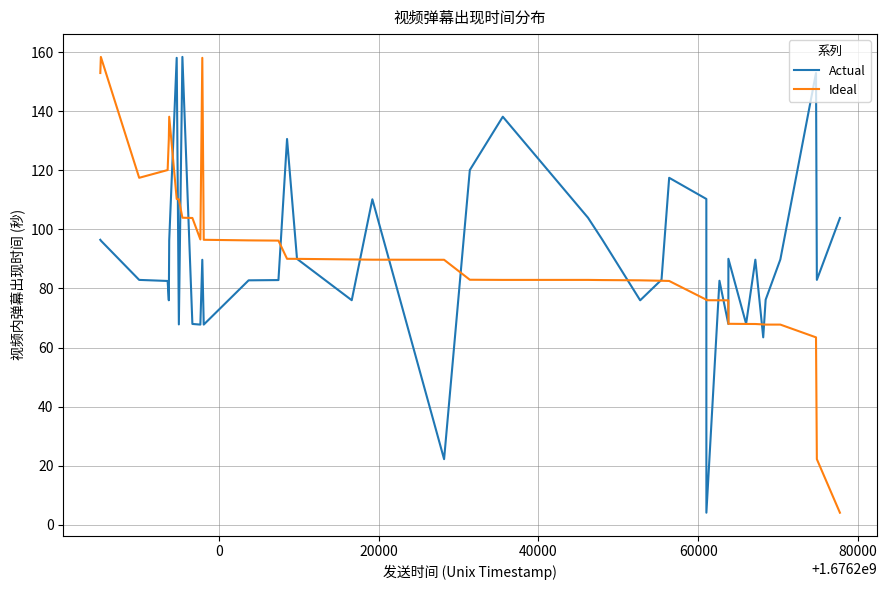

What is the lowest value of the Ideal series?

4.1